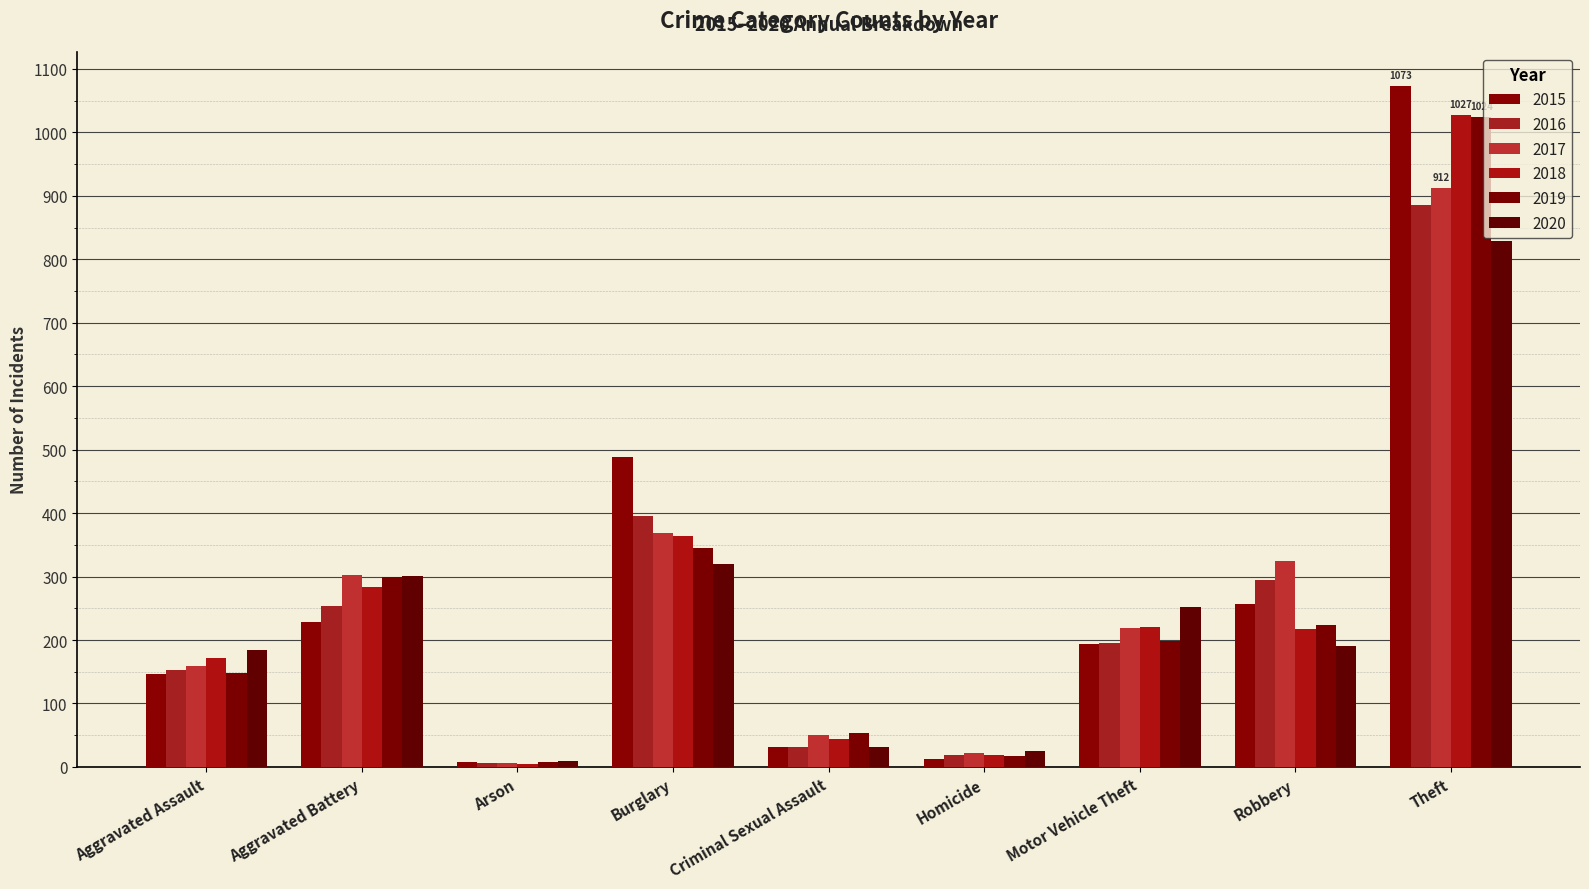

What is the sum of the 2015 values at Aggravated Battery and Burglary?

717